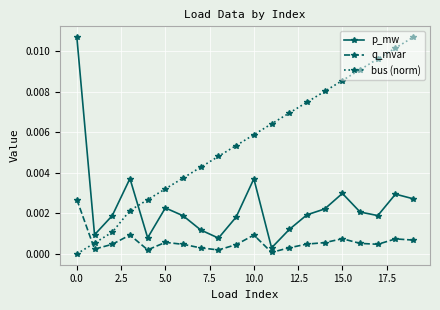

How many interior local valleys does the p_mw series have?

5